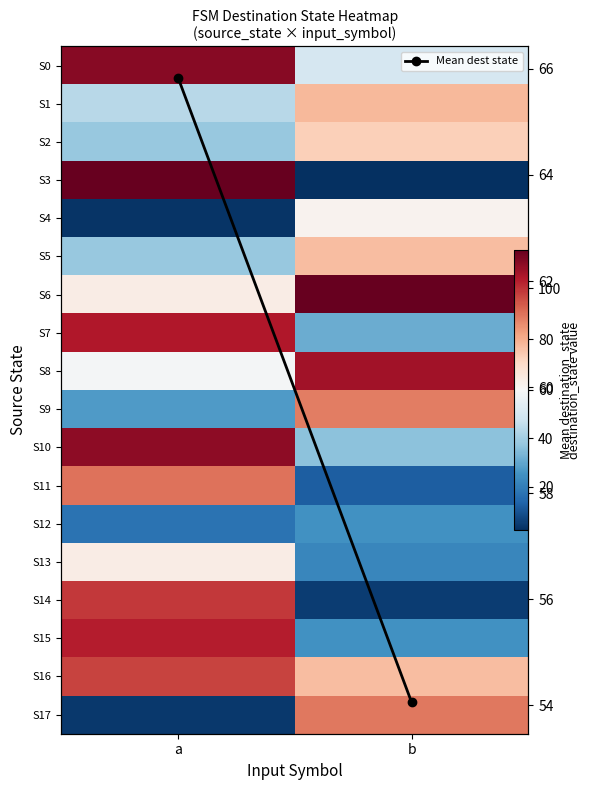

What is the sum of the S7 values at a and b?

135.0